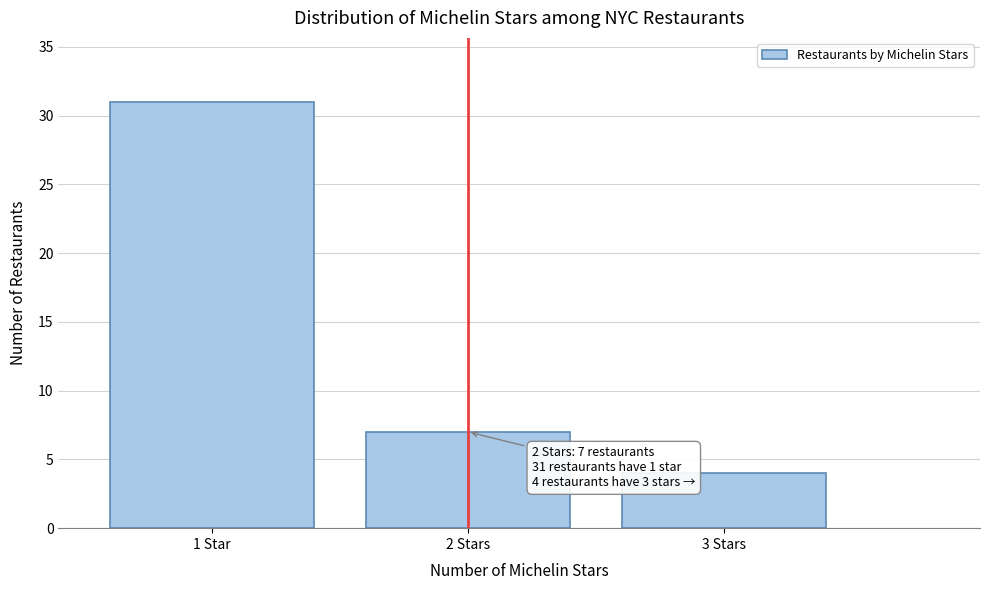

Reading left to right, what are all the values shown in this chart?

1 Star=31	2 Stars=7	3 Stars=4